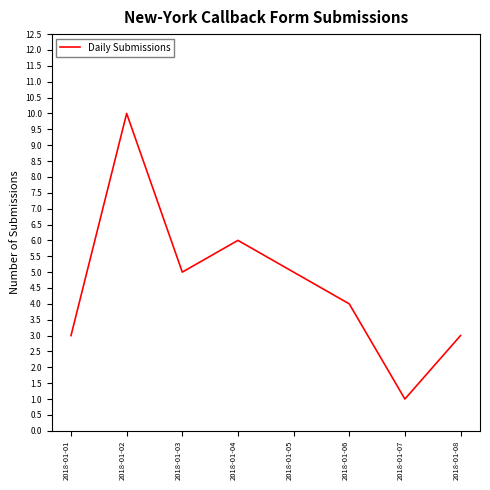

How many interior local valleys (lower than both neighbors) does the data have?

2